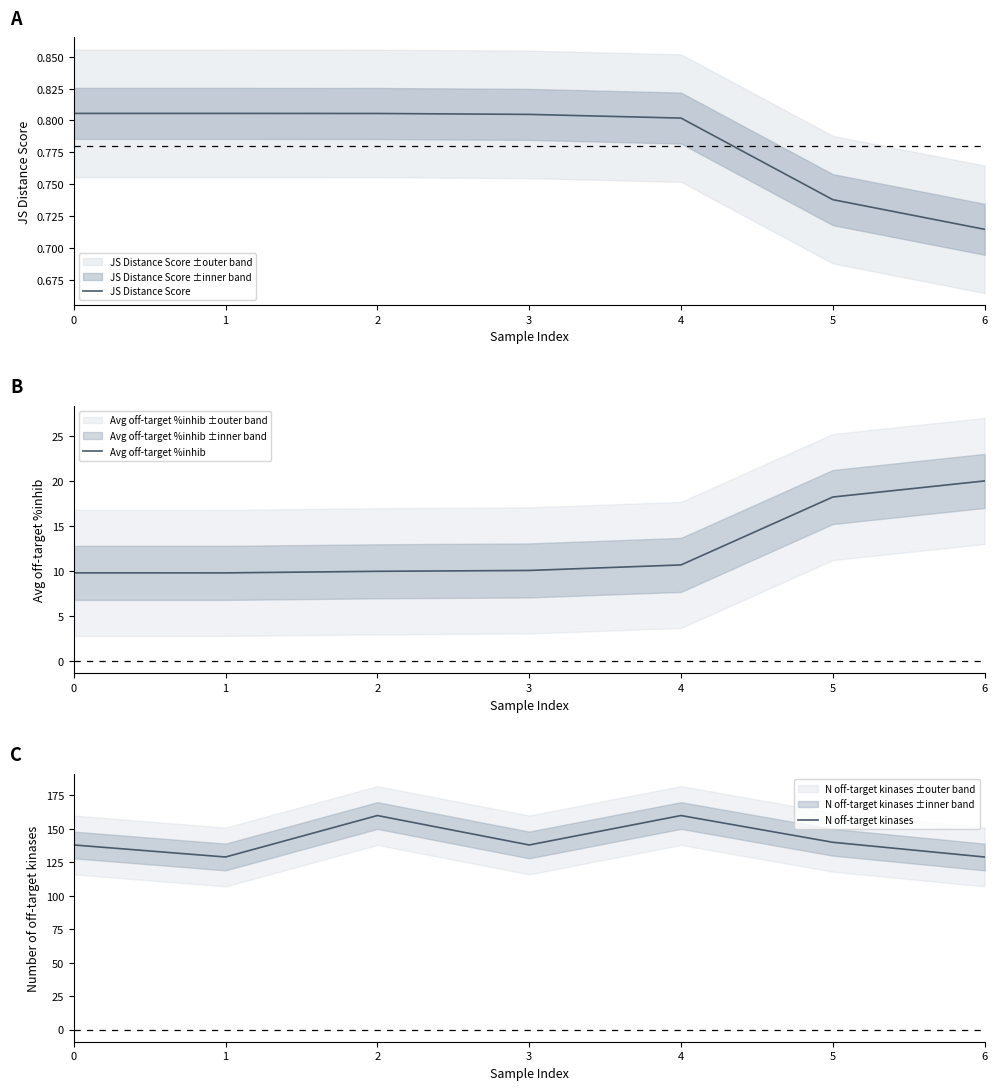

At which category does N off-target kinases reach its first local valley?

1